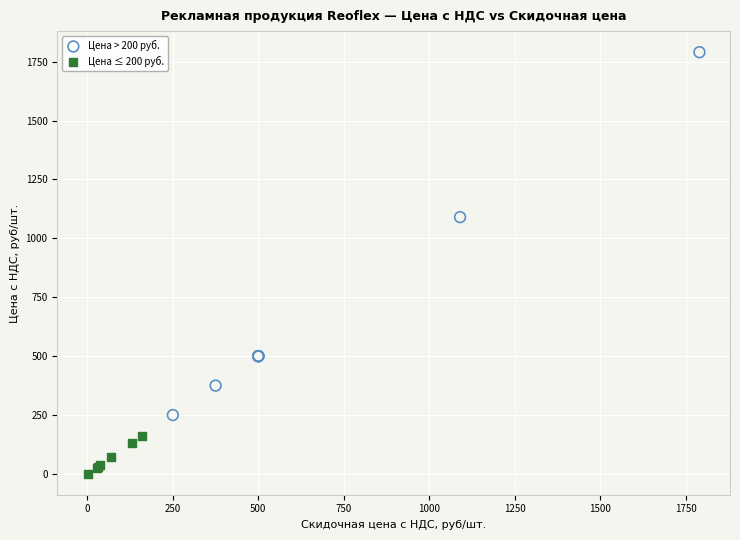

Which series contains the lowest Y value?

Цена ≤ 200 руб.